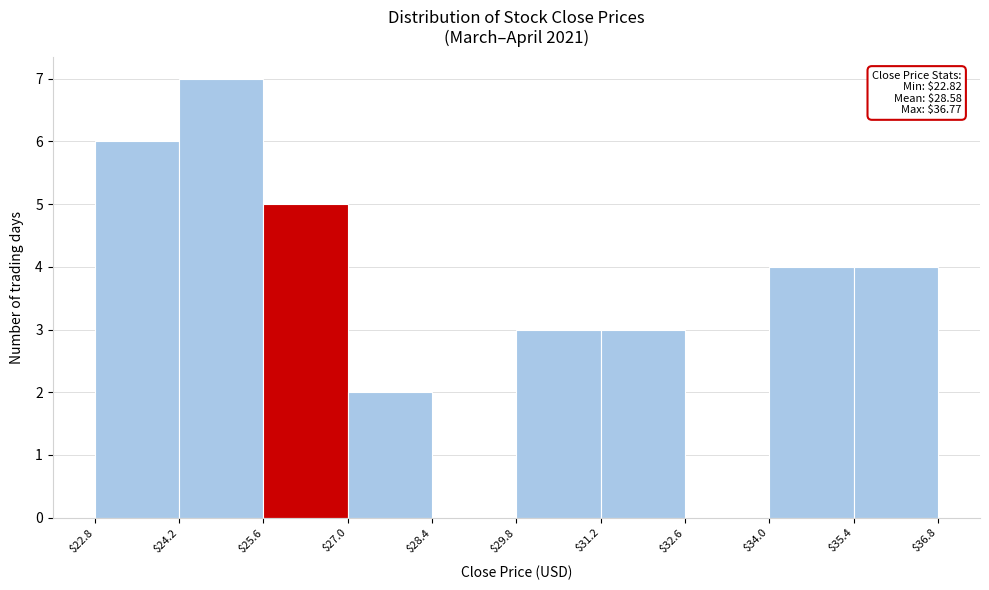

Over which range of the x-axis is the bar tallest?

$24.2 to $25.6